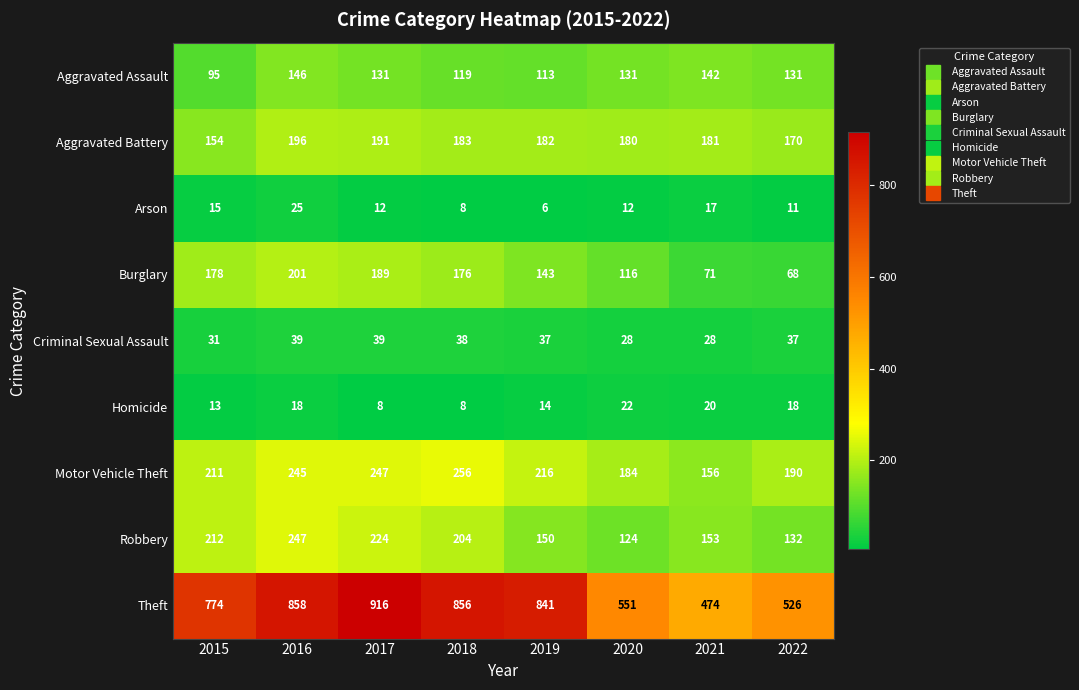

Rank the series by their maximum value, from highest to lowest.

Theft, Motor Vehicle Theft, Robbery, Burglary, Aggravated Battery, Aggravated Assault, Criminal Sexual Assault, Arson, Homicide